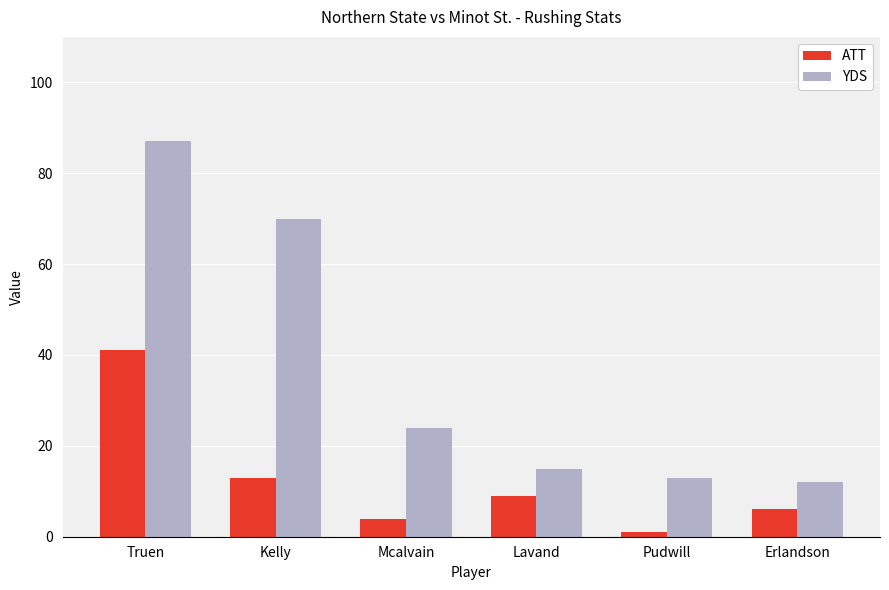

Reading left to right, extract all data points from this chart.

ATT: 41	13	4	9	1	6
YDS: 87	70	24	15	13	12